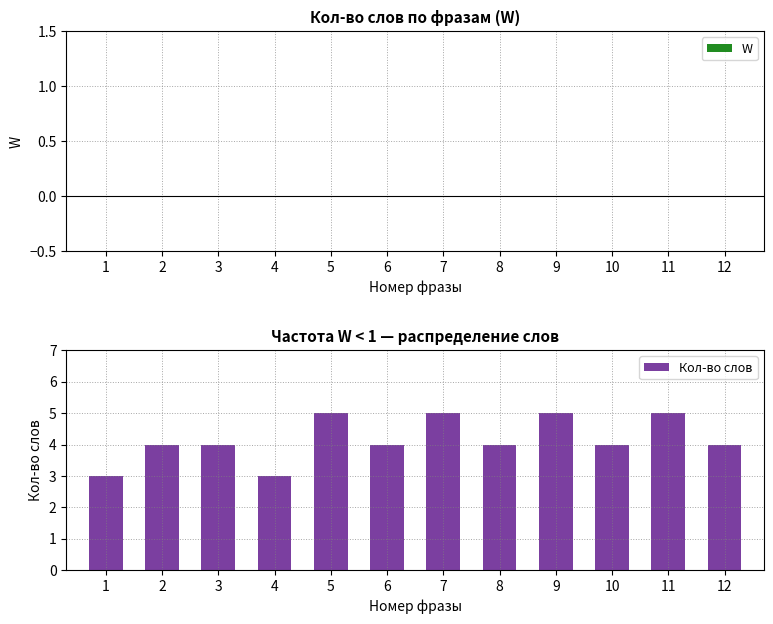

What is the average value?

4